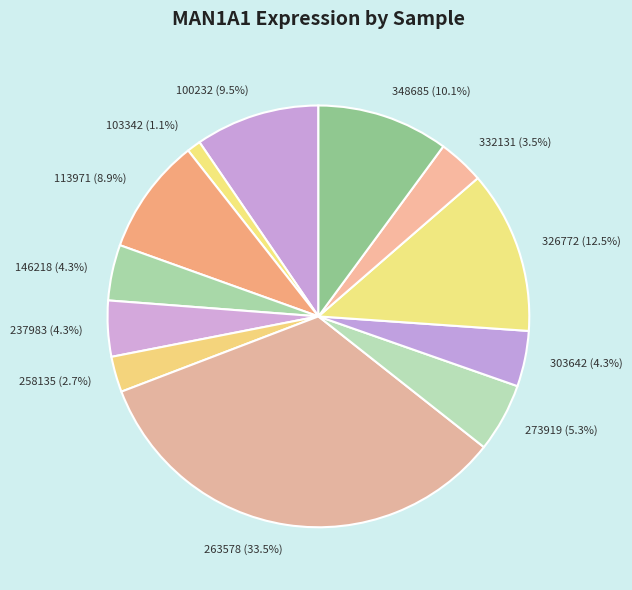

What is the ratio of the value at 303642 to the value at 146218?

1.0